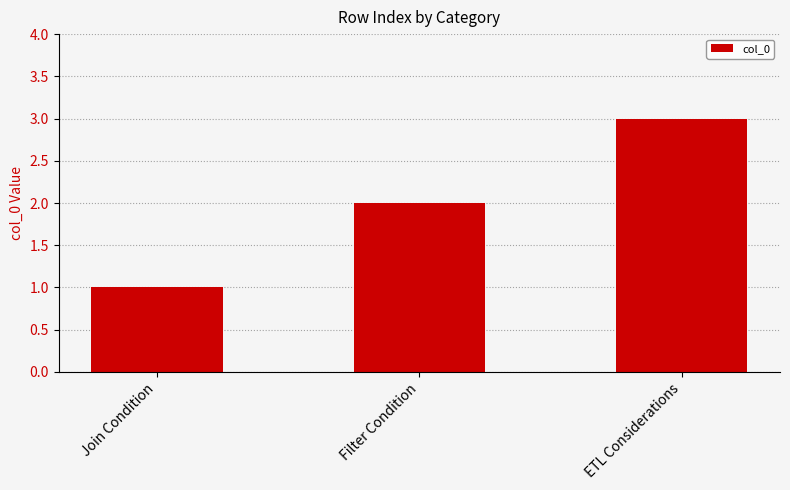

How many categories are shown in the chart?

3